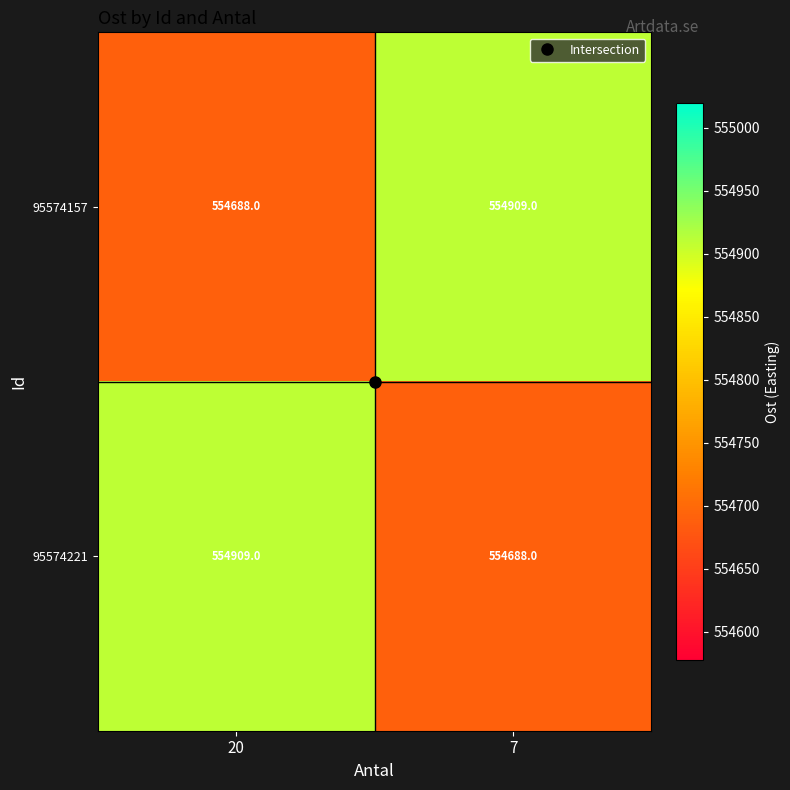

At which label does 95574157 reach its minimum?

20